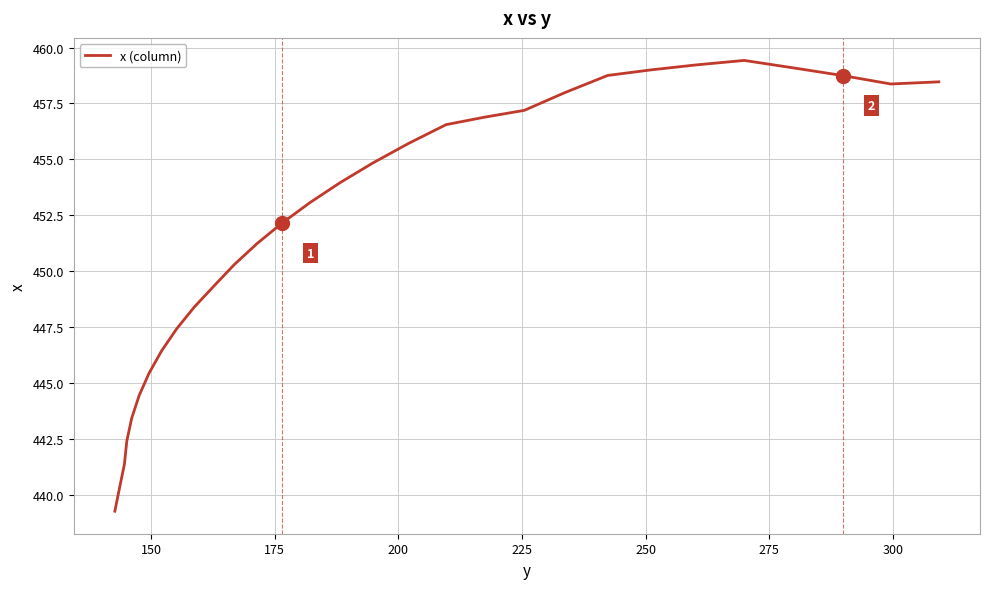

What is the maximum value shown in the chart?

459.4